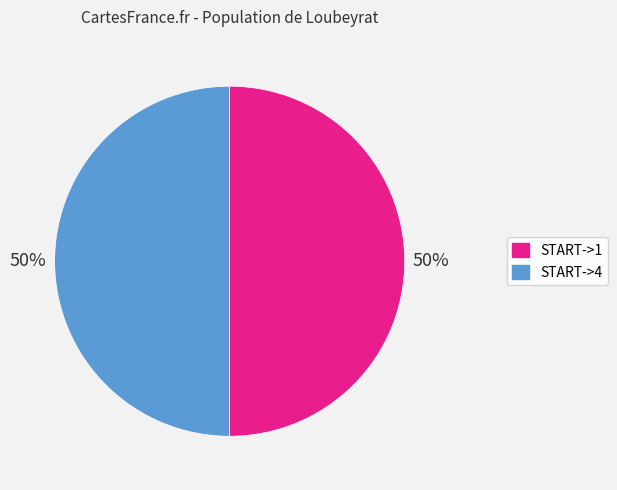

To the nearest percent, what is the average slice percentage?

50%